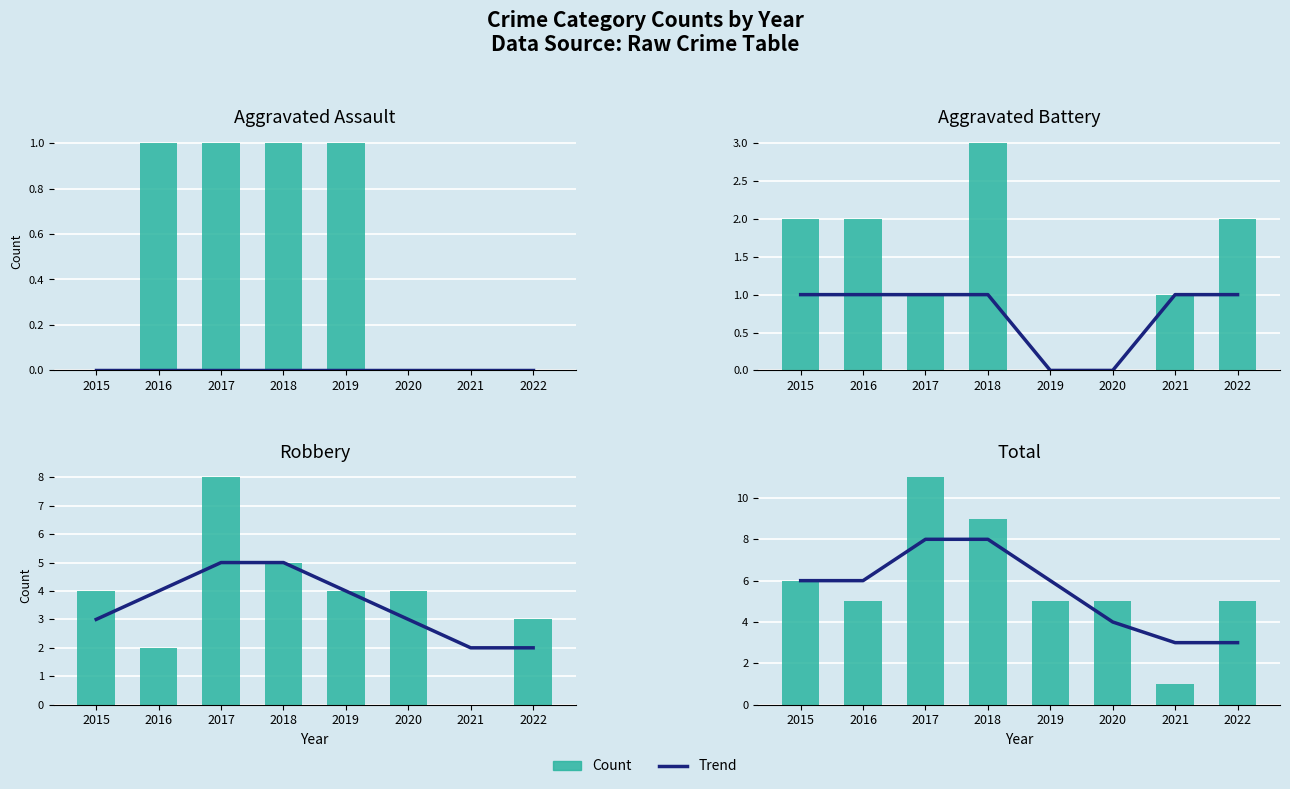

At 2022, list the series in order from largest to smallest.

Total, Robbery, Aggravated Battery, Aggravated Assault